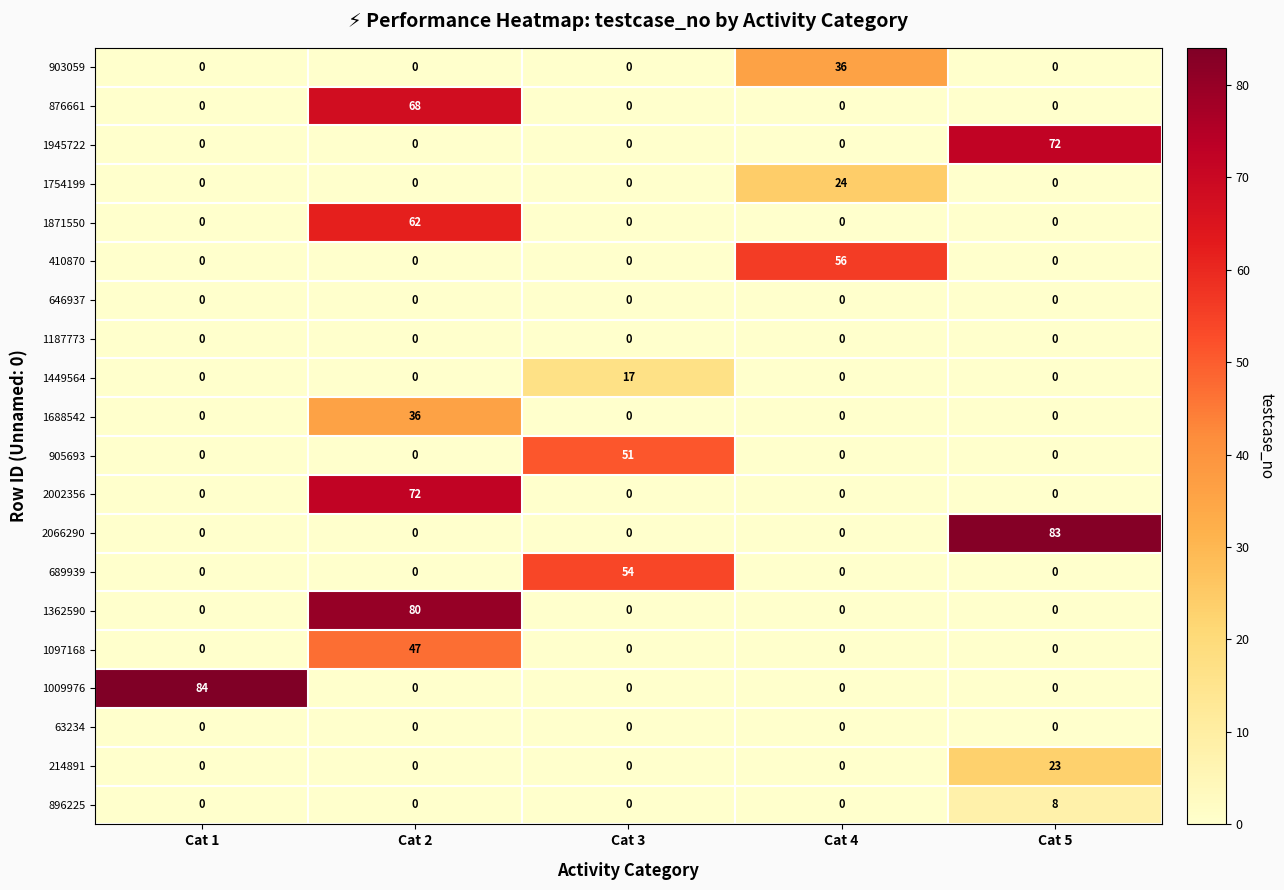

What is the maximum value shown in the chart?

84